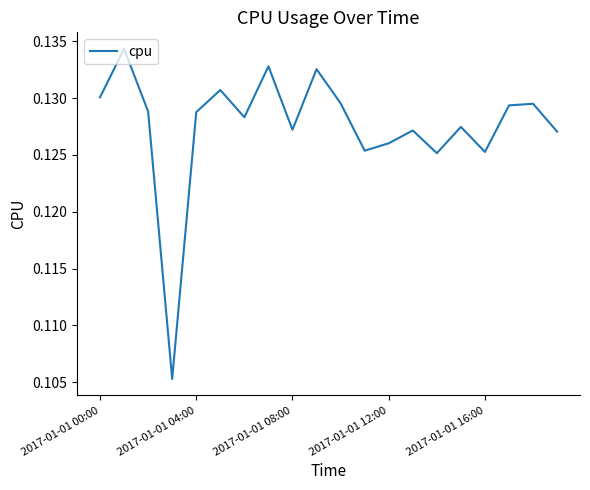

How many points are higher than both their immediate neighbors (excluding endpoints)?

7